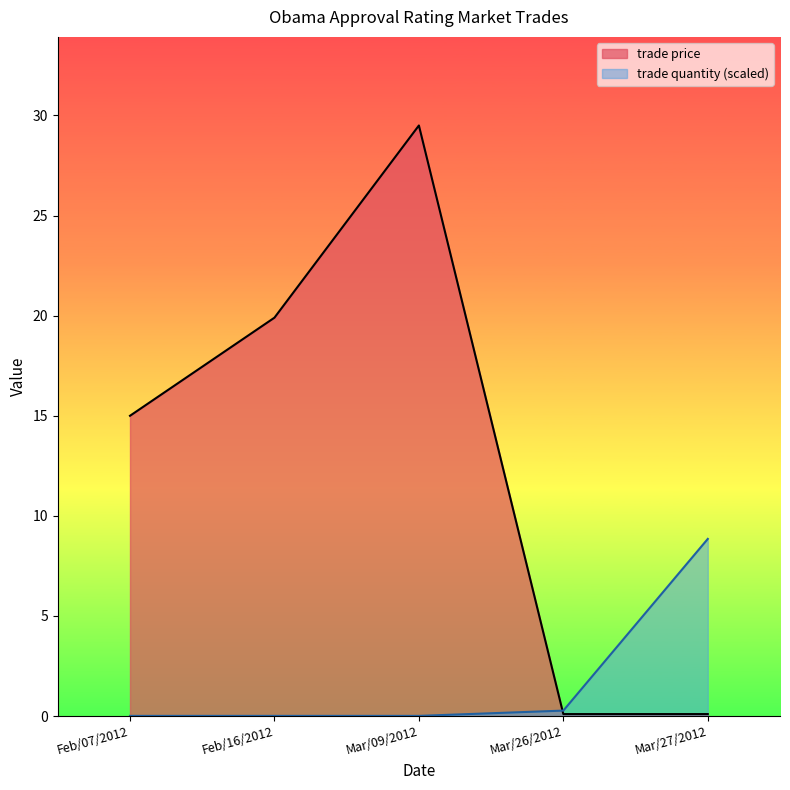

Which series has the largest total across all categories?

trade price